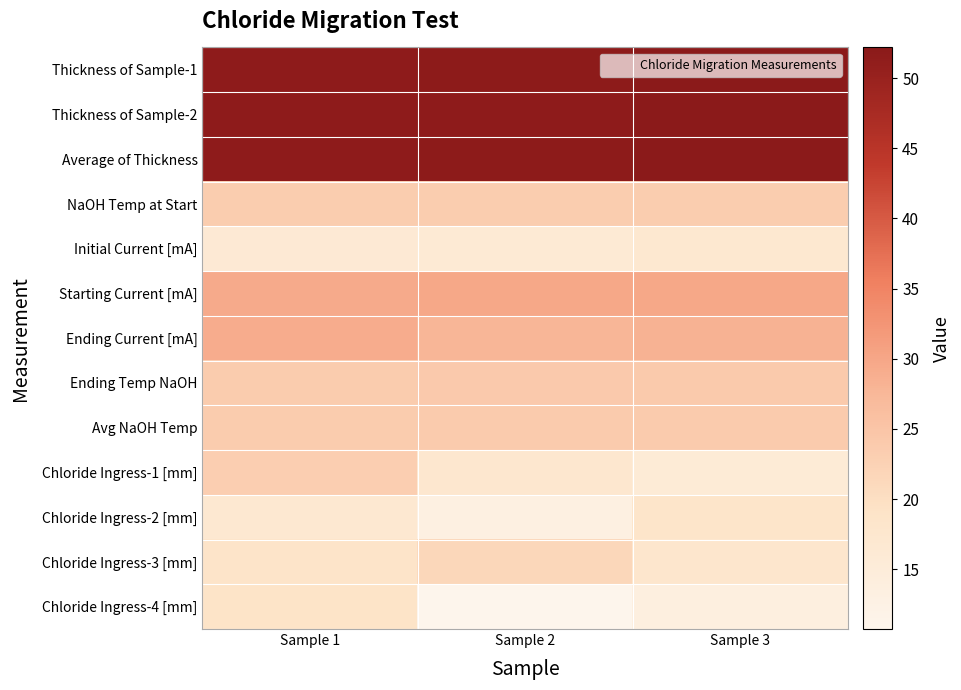

List the series in order of their peak value, lowest first.

Initial Current [mA], Chloride Ingress-2 [mm], Chloride Ingress-4 [mm], Chloride Ingress-3 [mm], Chloride Ingress-1 [mm], NaOH Temp at Start, Avg NaOH Temp, Ending Temp NaOH, Ending Current [mA], Starting Current [mA], Thickness of Sample-1, Average of Thickness, Thickness of Sample-2